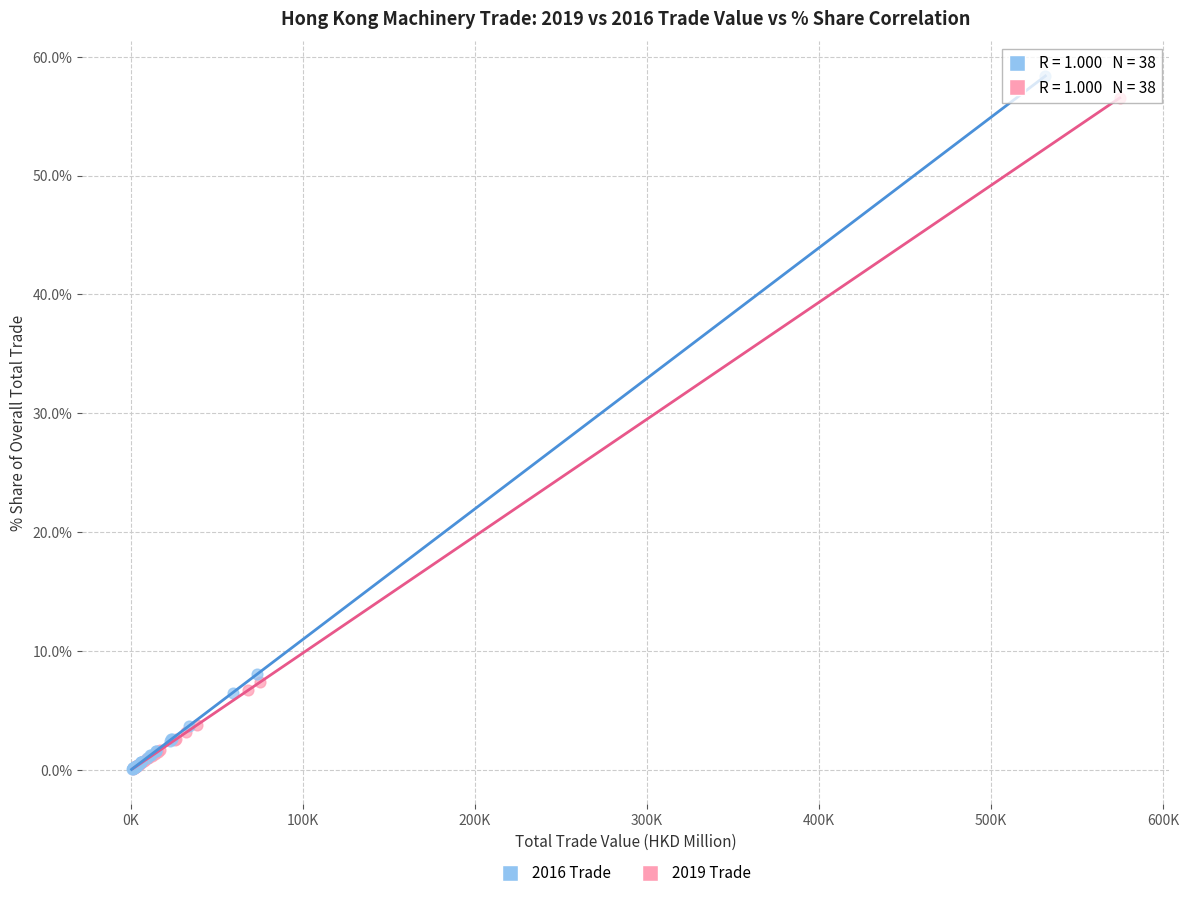

Which series has the widest spread of Y values?

2016 Trade